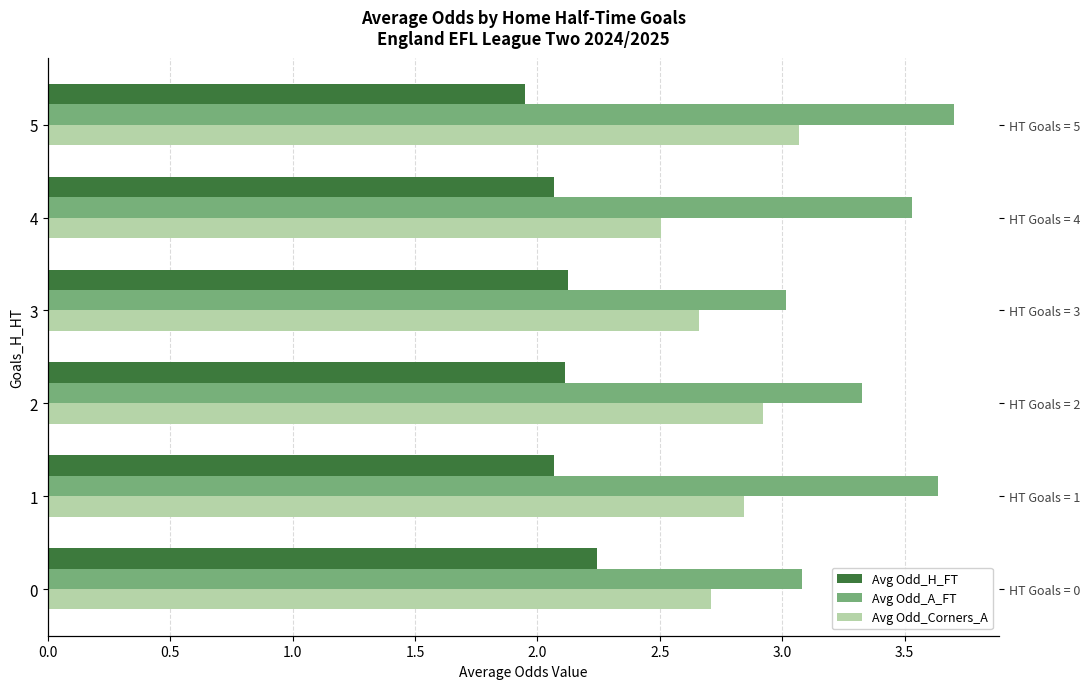

What is the total value across all series at 3?

7.8